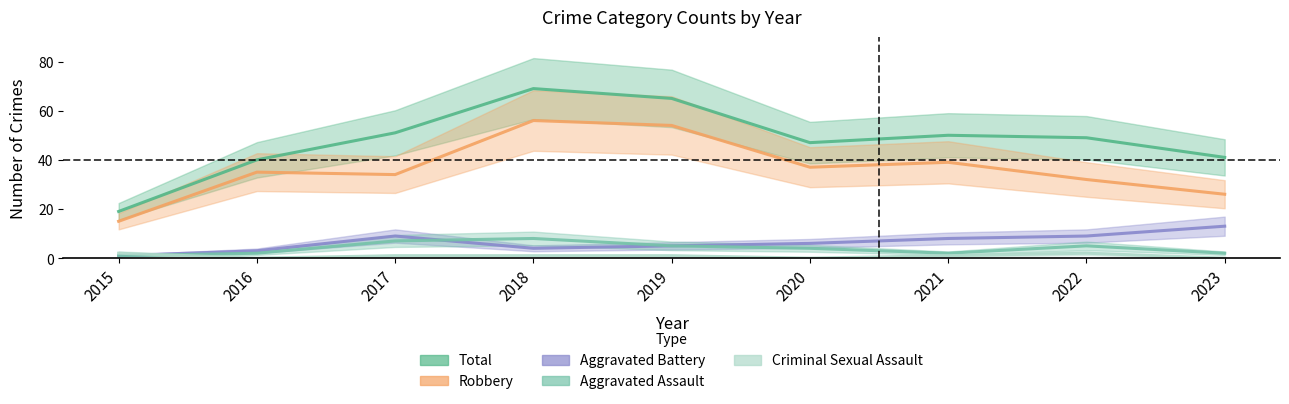

At which category does the chart reach its minimum across all series?

2016